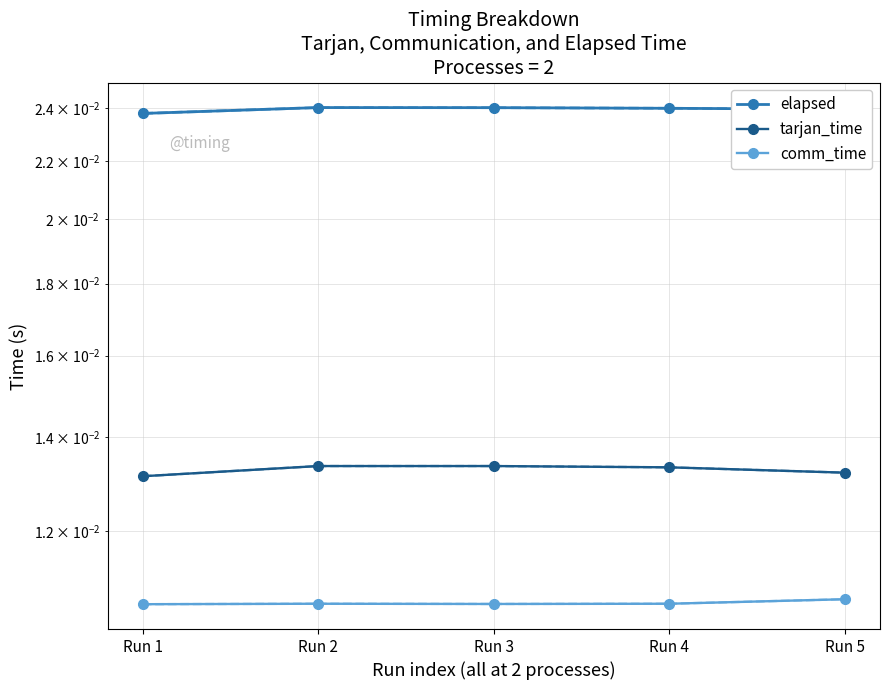

Rank the series by their maximum value, from lowest to highest.

comm_time, tarjan_time, elapsed